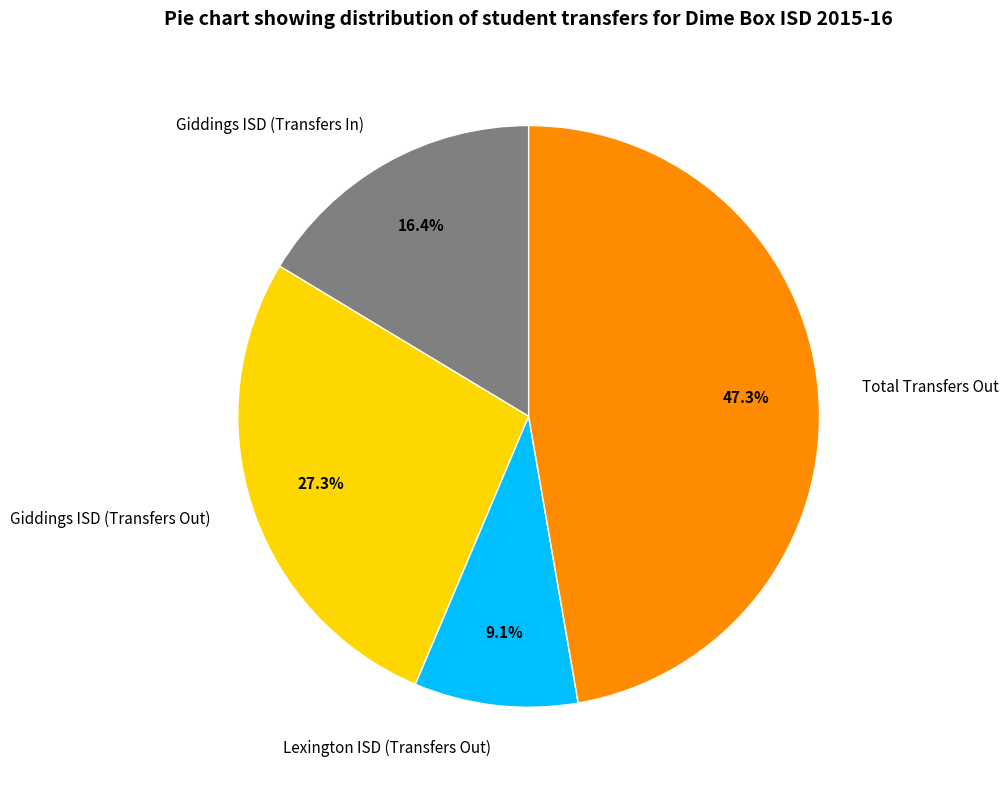

To the nearest percent, what portion does Giddings ISD (Transfers Out) represent?

27%